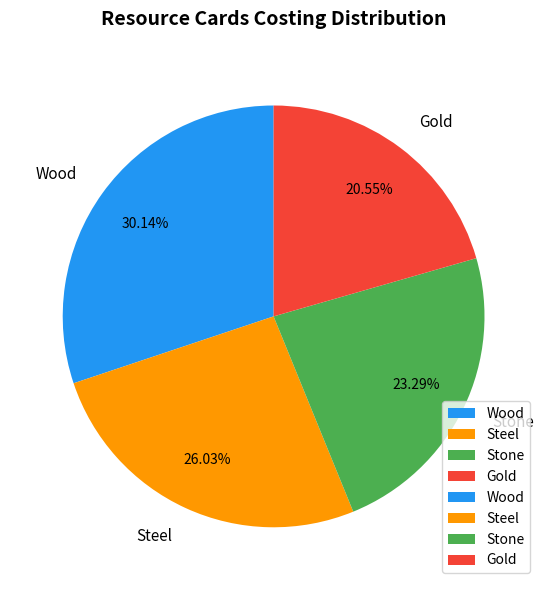

The Stone slice represents 23% of the pie. True or false?

True